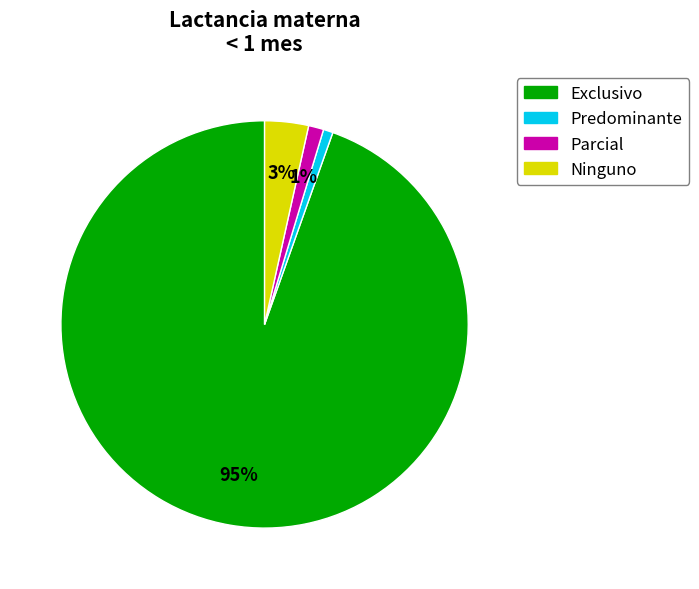

Count the number of slices in the pie.

4